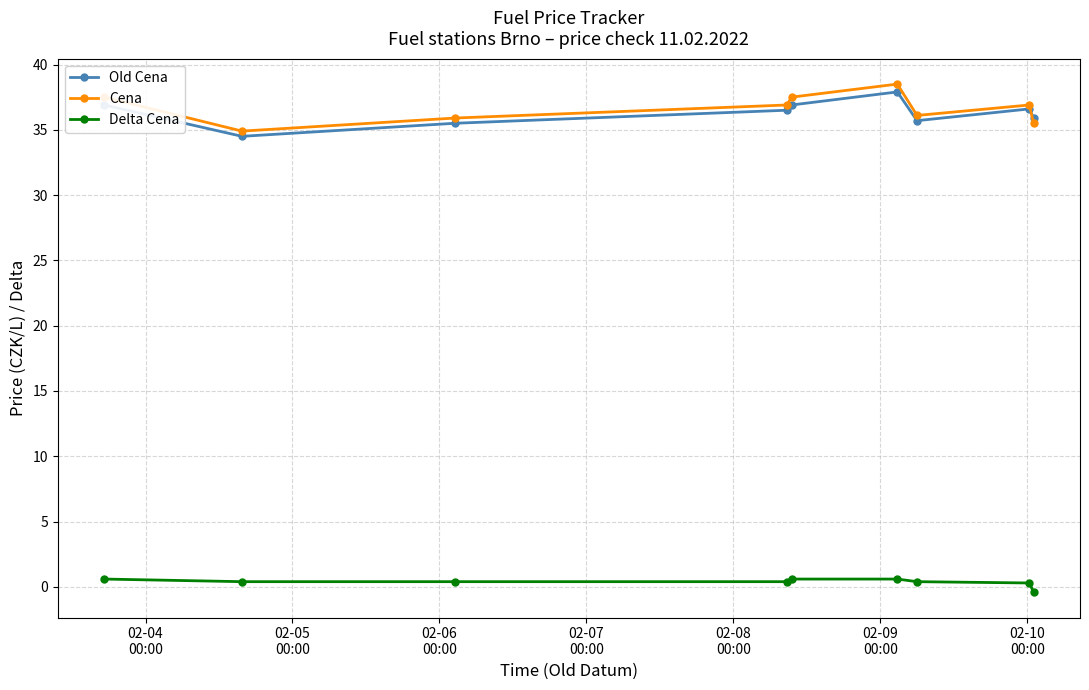

True or false: Cena and Delta Cena intersect in this chart.

False